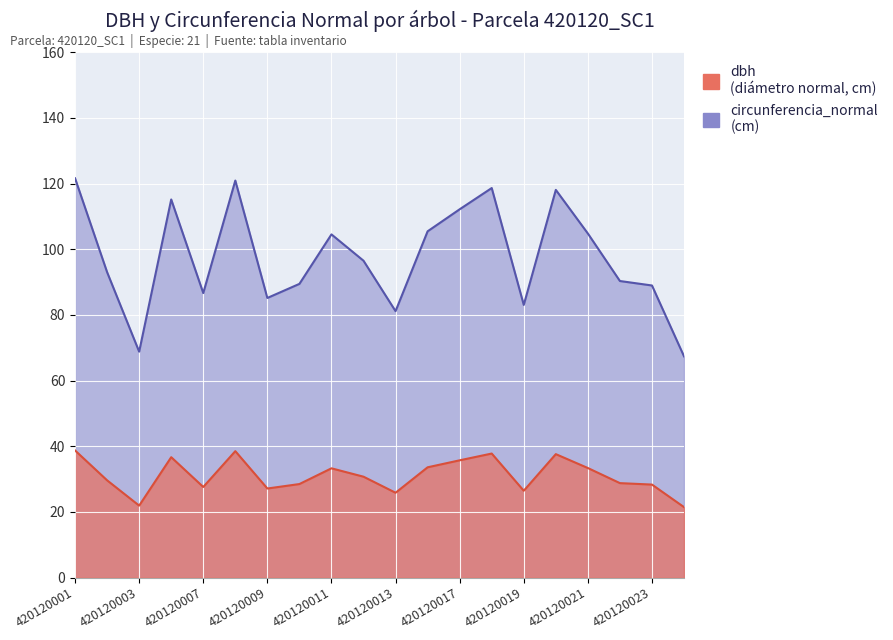

List the series in order of their overall mean, lowest first.

dbh, circunferencia_normal